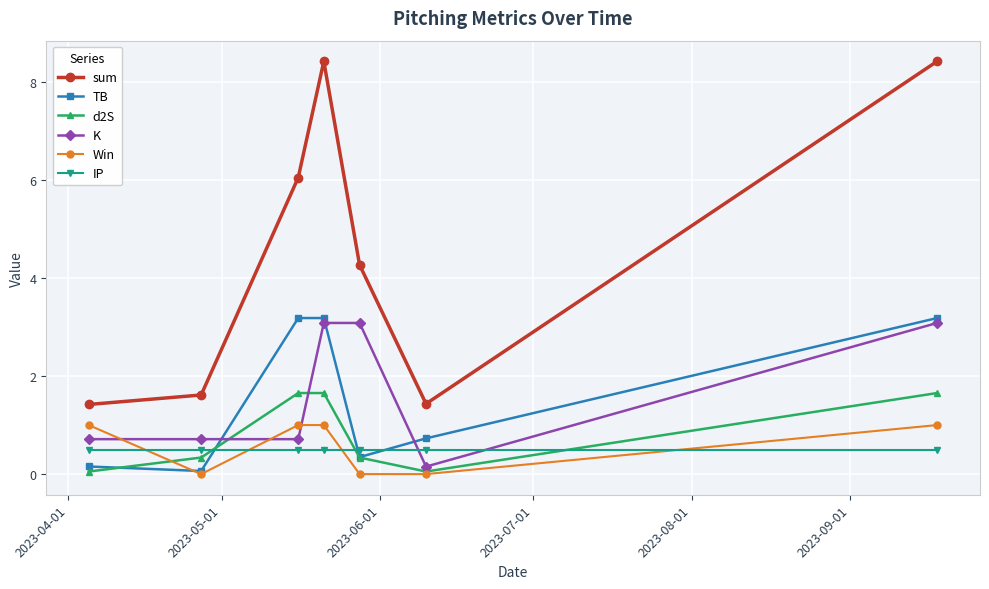

What is the sum of all sum values?

31.6